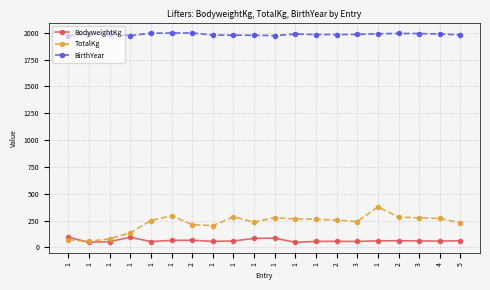

What are all the series names shown in the legend?

BodyweightKg, TotalKg, BirthYear